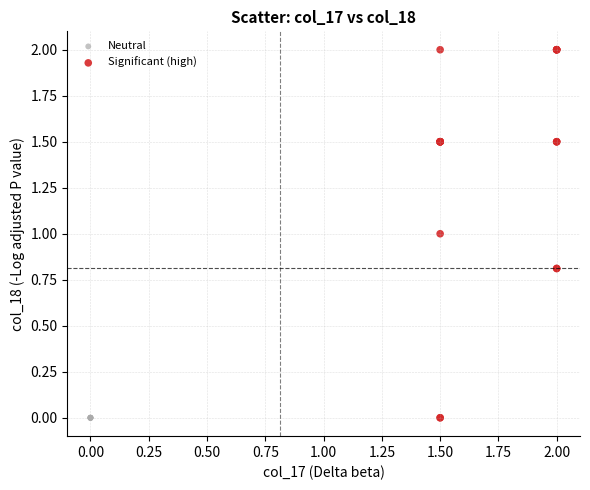

Which series contains the highest Y value?

Significant (high)